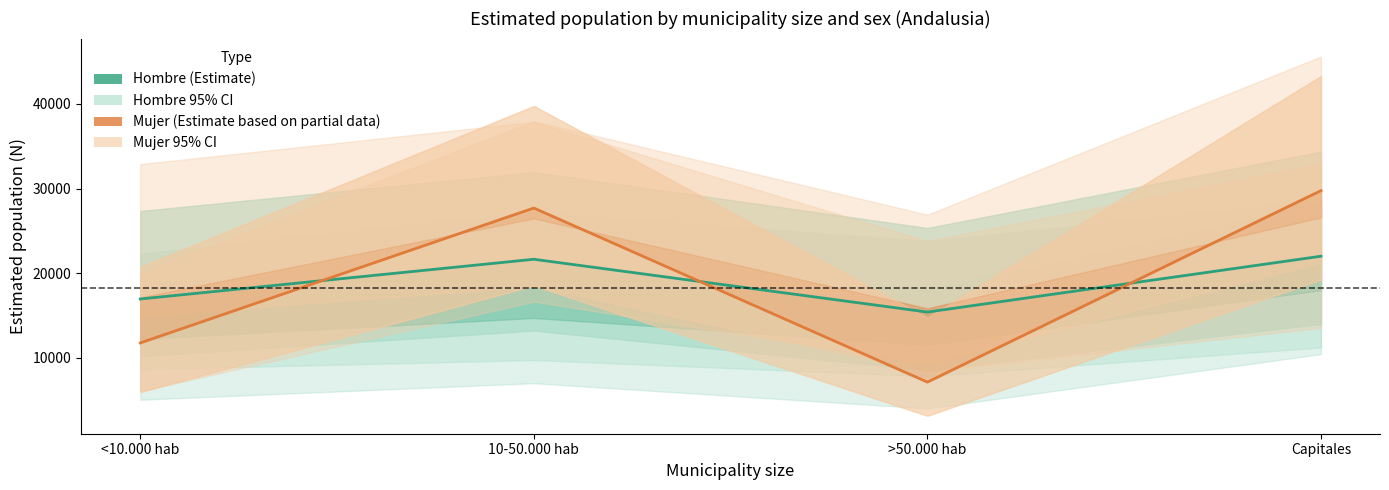

Between which two adjacent categories do Mujer (Estimate based on partial data) and Hombre (Estimate) first intersect?

<10.000 hab and 10-50.000 hab